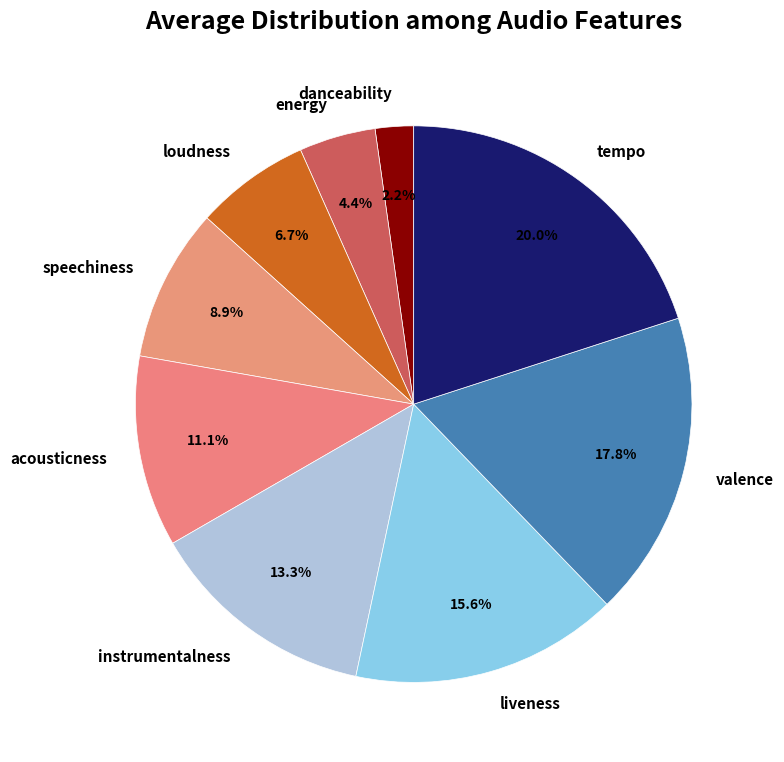

True or false: tempo accounts for 20% of the total.

True